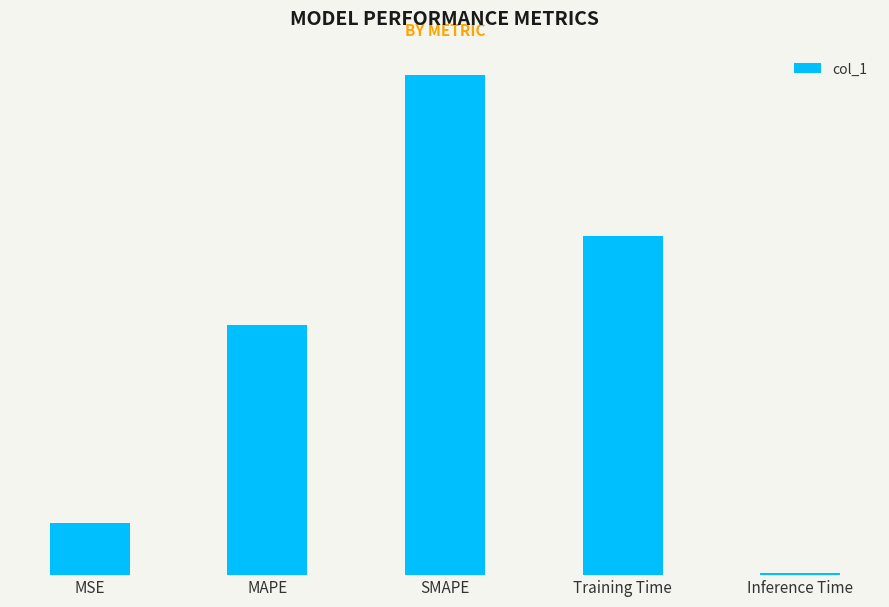

At which label is the value closest to 1?

MAPE